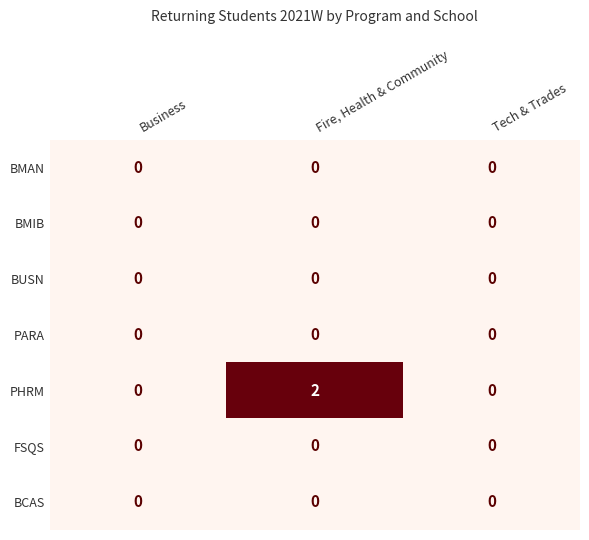

How many distinct data groups are displayed?

7